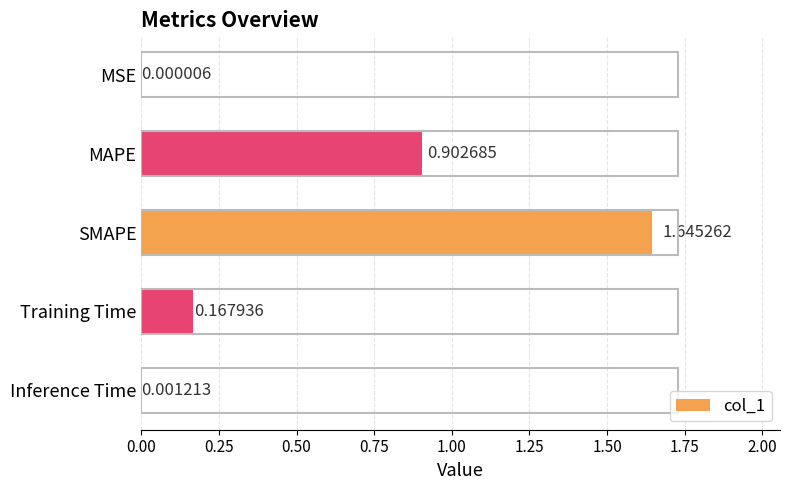

What is the sum of all values?

2.7